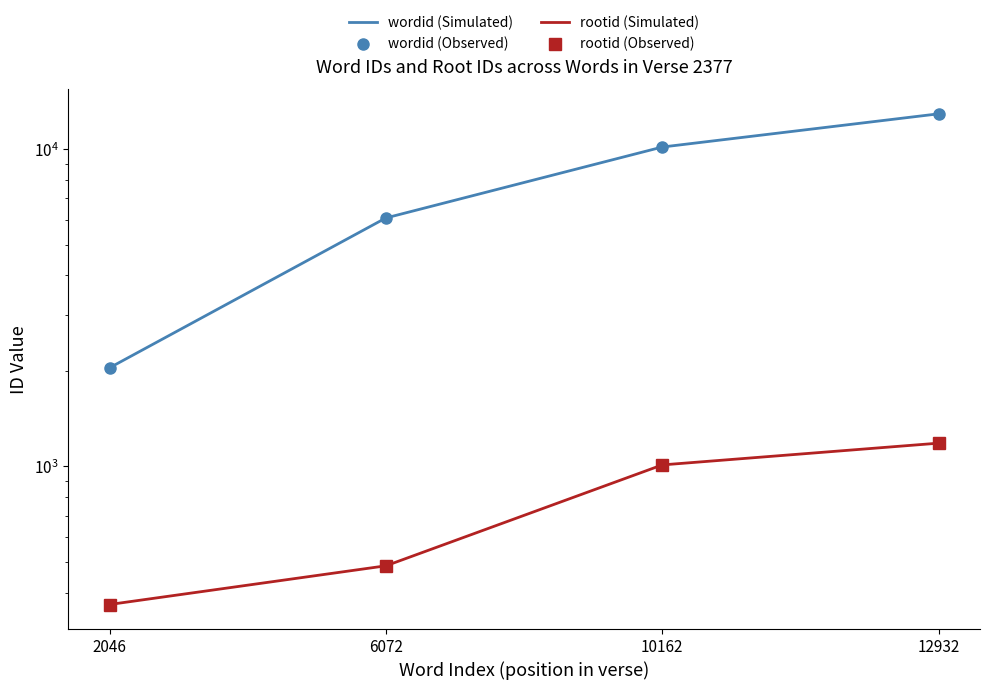

What is the value of the rootid (Observed) point at the 2nd from the left?

486